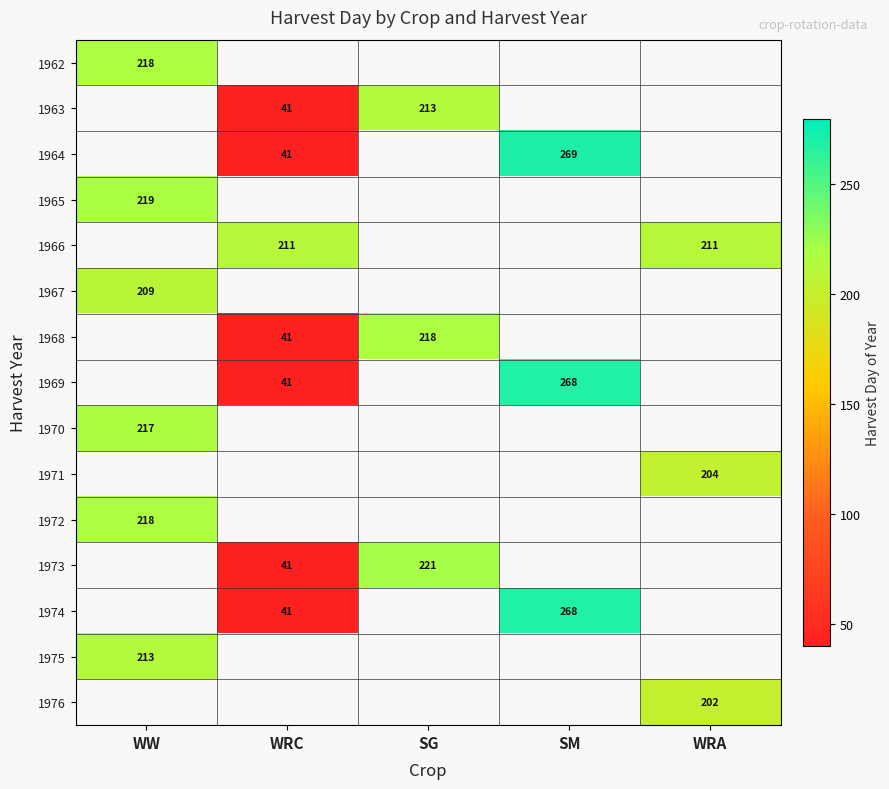

The 1964 series shows 165 at SM. True or false?

False